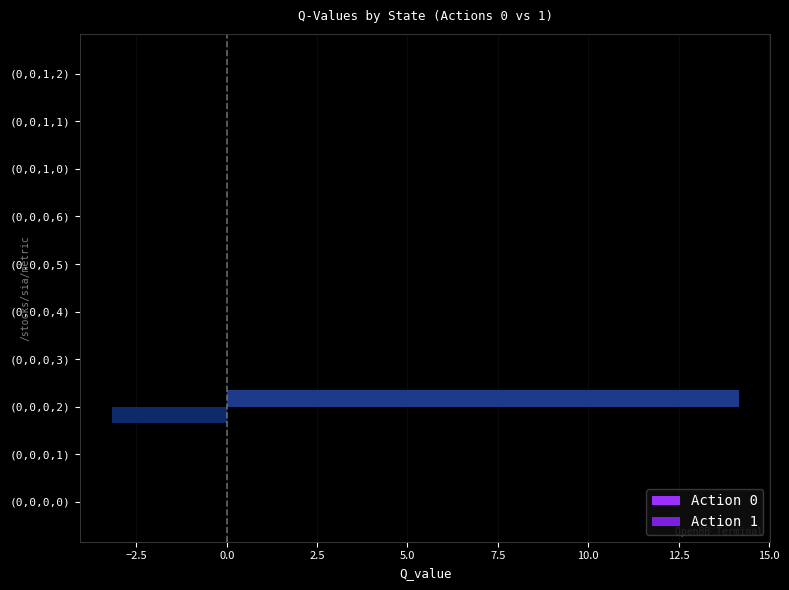

What are all the series names shown in the legend?

Action 0, Action 1